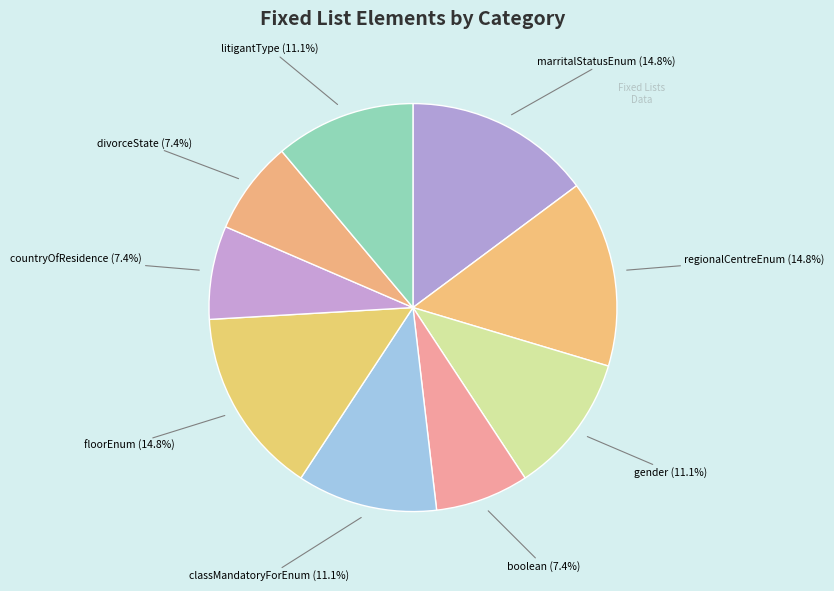

What percentage do classMandatoryForEnum and marritalStatusEnum together represent?

25.9%